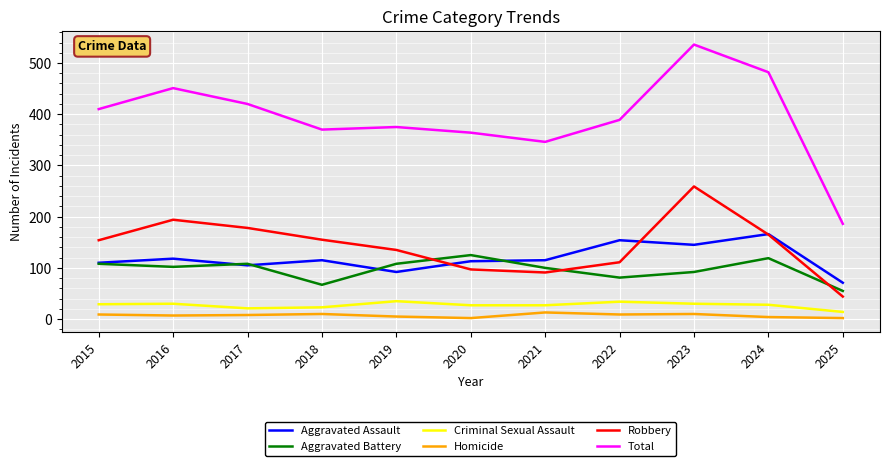

What are all the series names shown in the legend?

Aggravated Assault, Aggravated Battery, Criminal Sexual Assault, Homicide, Robbery, Total